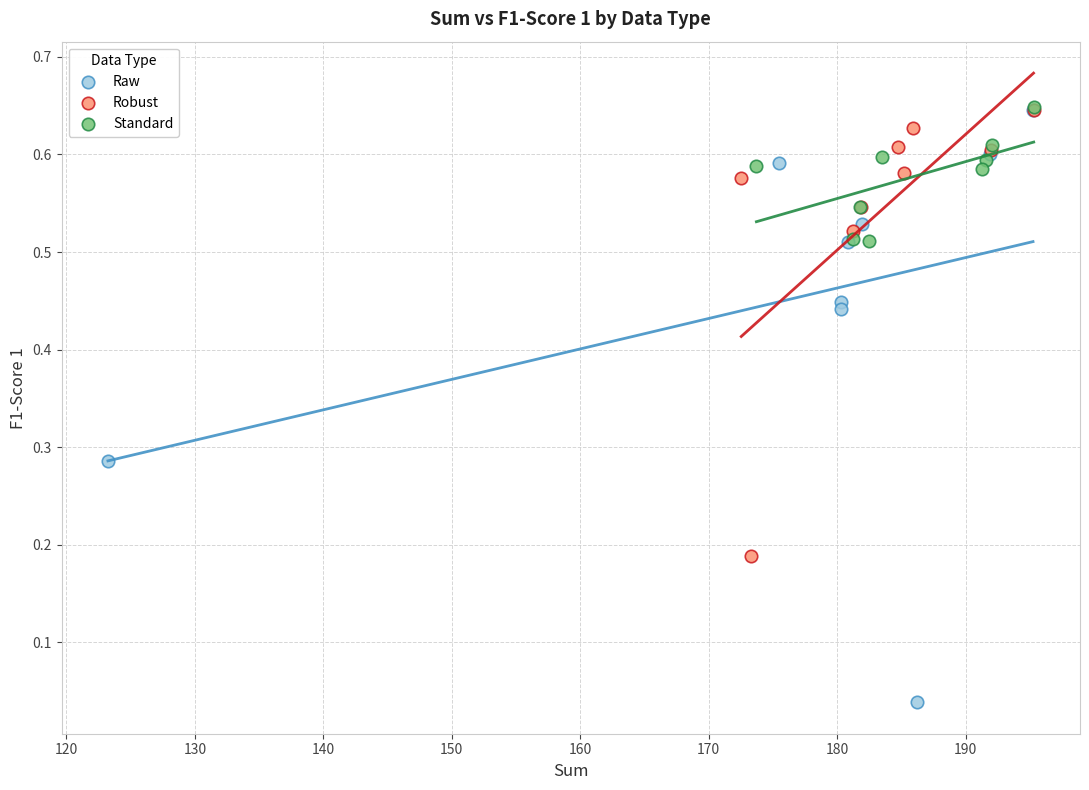

Which series reaches the minimum Y coordinate?

Raw